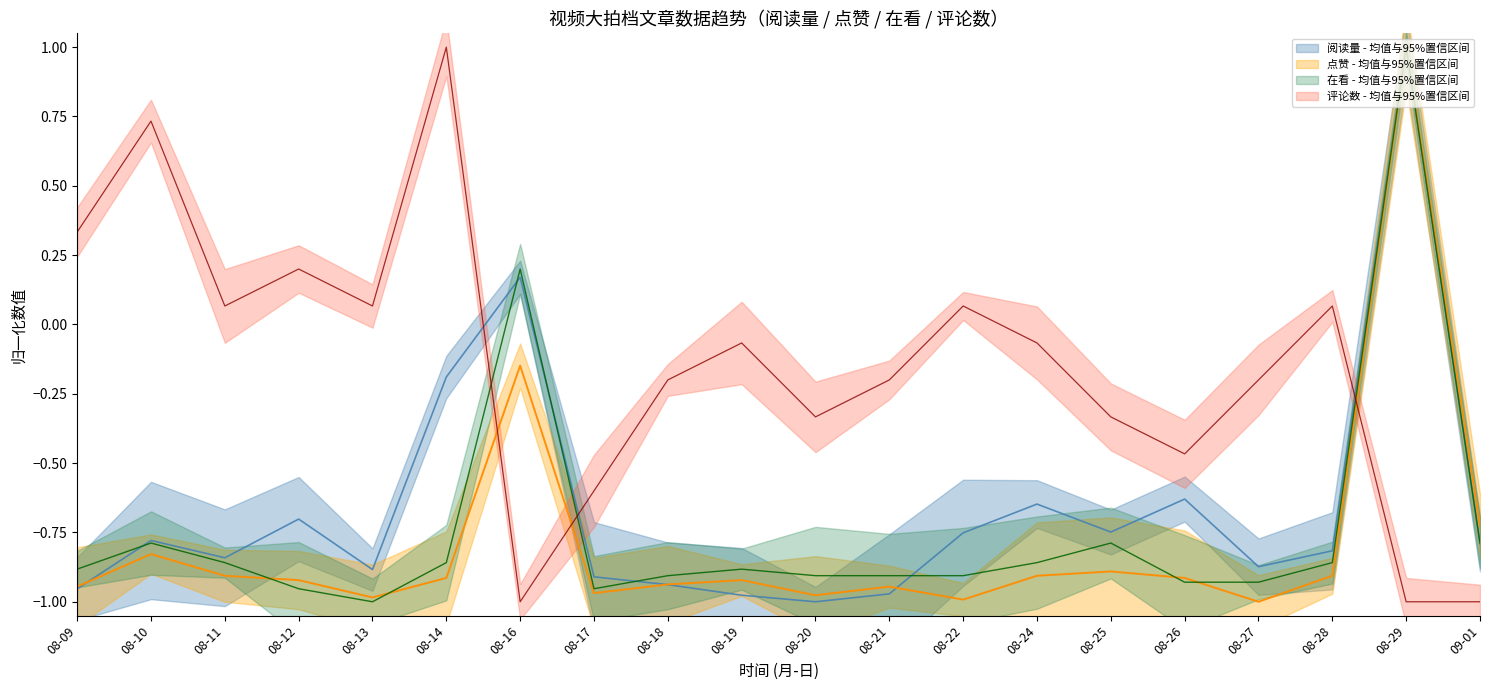

Where do 在看 and 评论数 first cross each other?

08-14 and 08-16